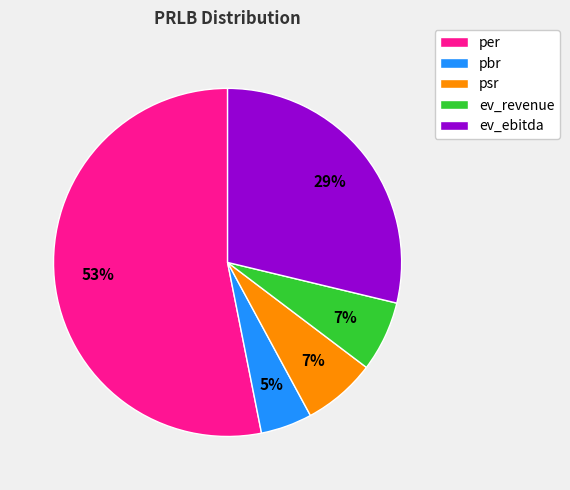

True or false: ev_revenue accounts for 1% of the total.

False